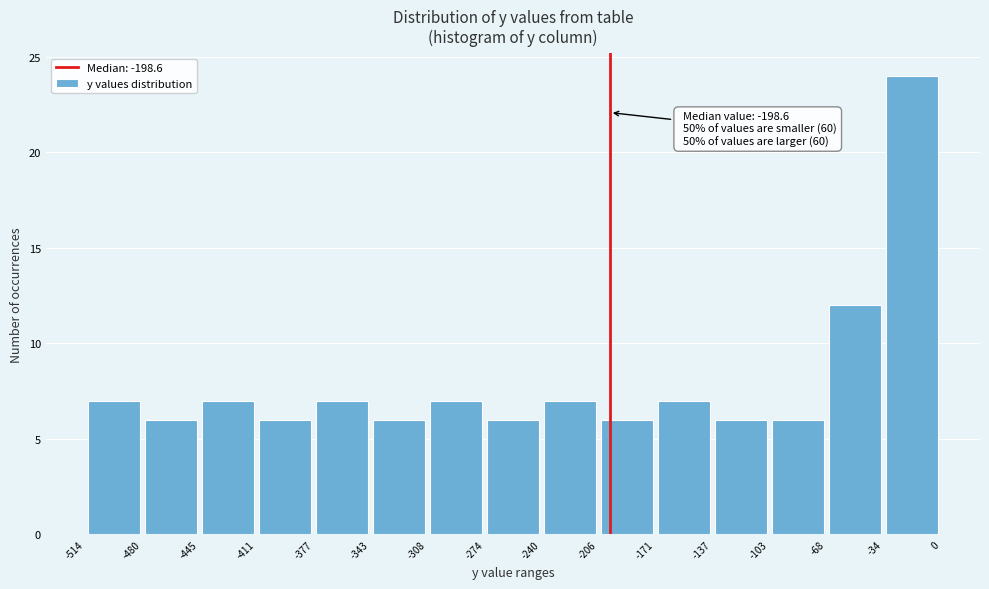

Over which range of the x-axis is the bar tallest?

-34 to 0